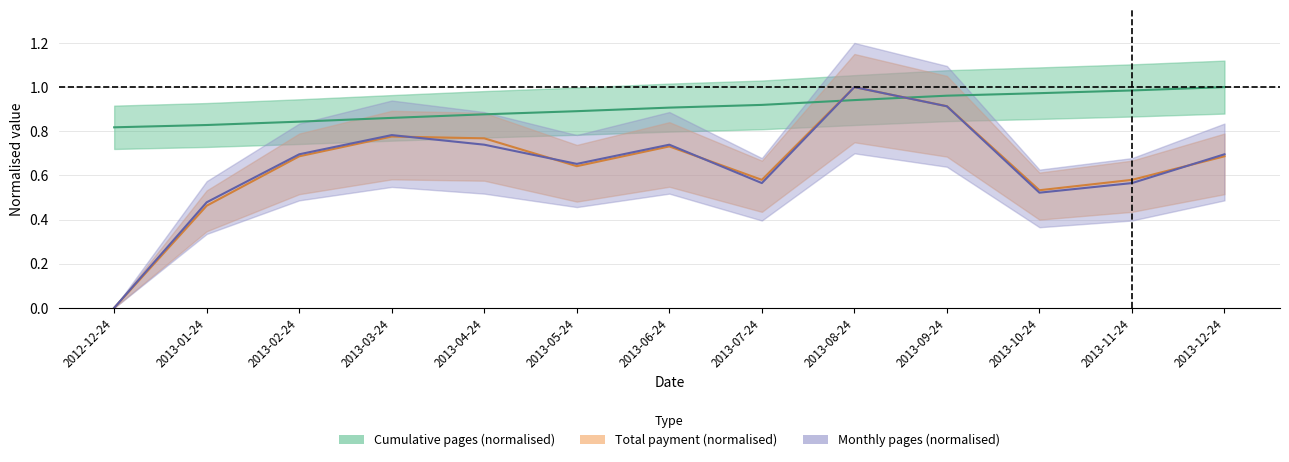

What is the sum of the cumulative_pages values at 2013-06-24 and 2013-10-24?

1.9